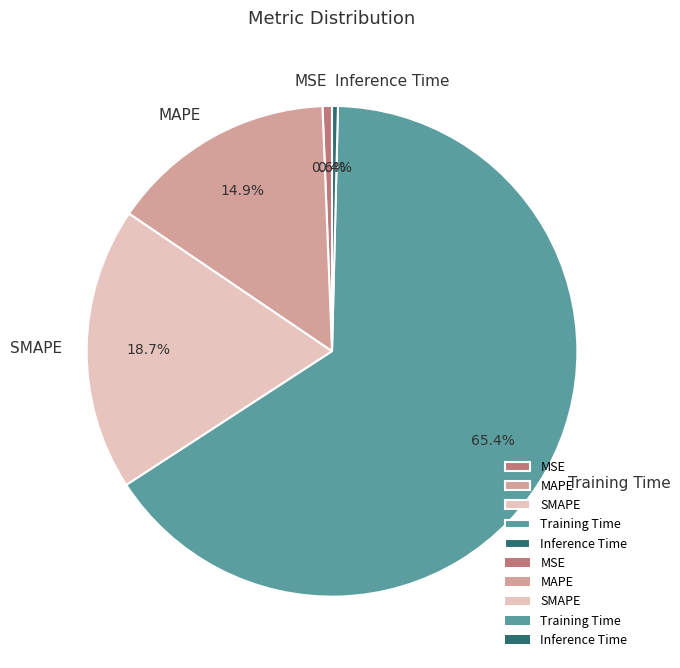

To the nearest percent, what is the average slice percentage?

20%